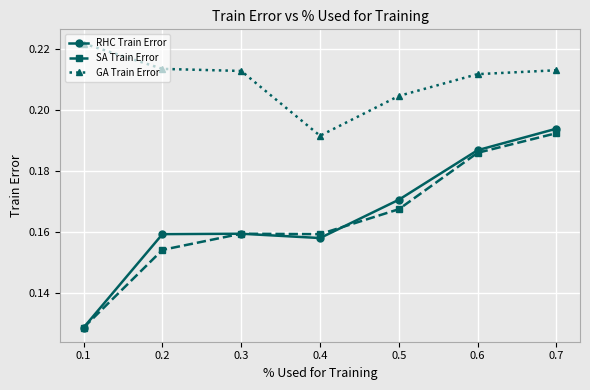

True or false: RHC Train Error and GA Train Error intersect in this chart.

False